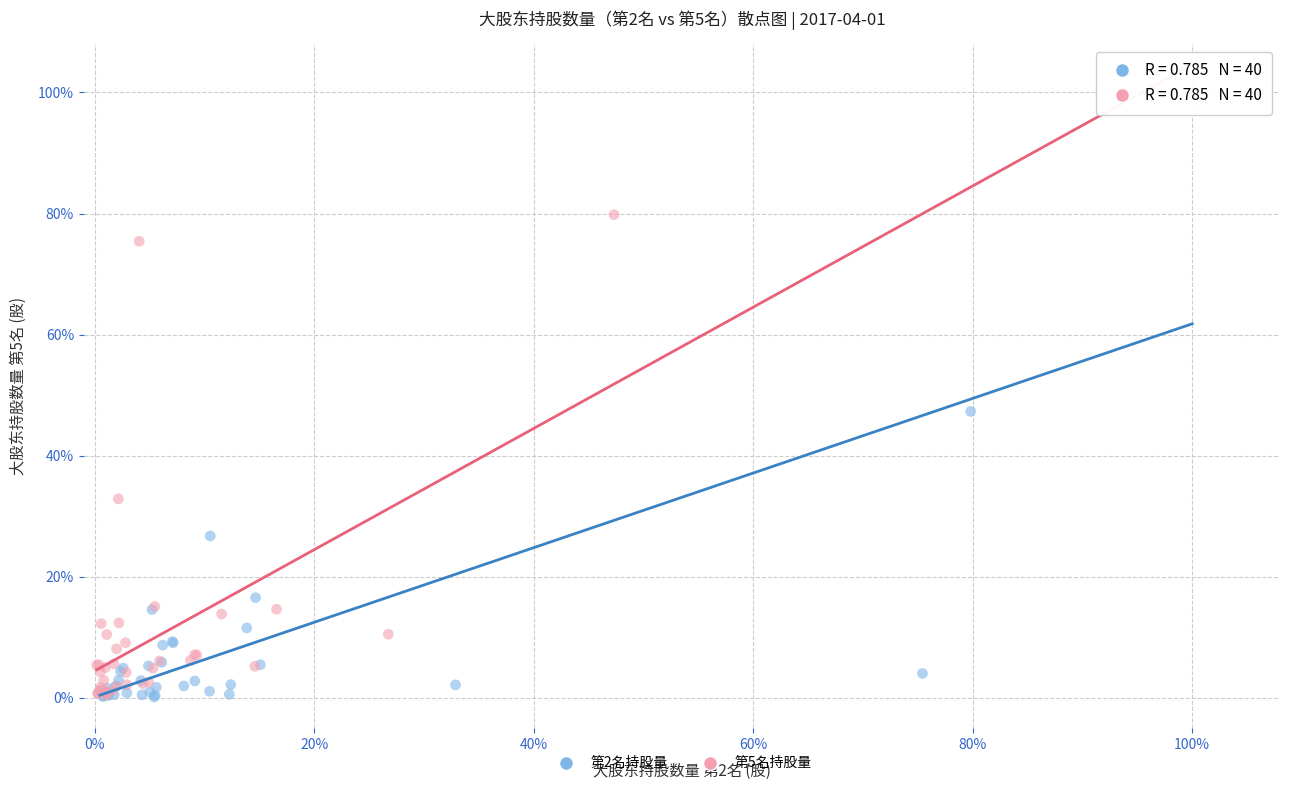

What are all the series names shown in the legend?

第2名持股量, 第5名持股量